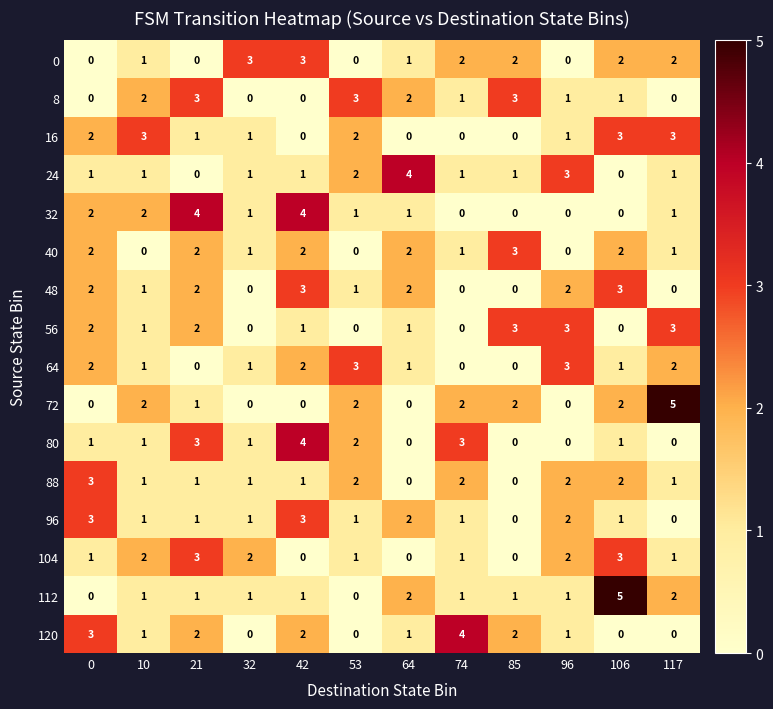

Is it true that 48 equals 2 at 0?

True